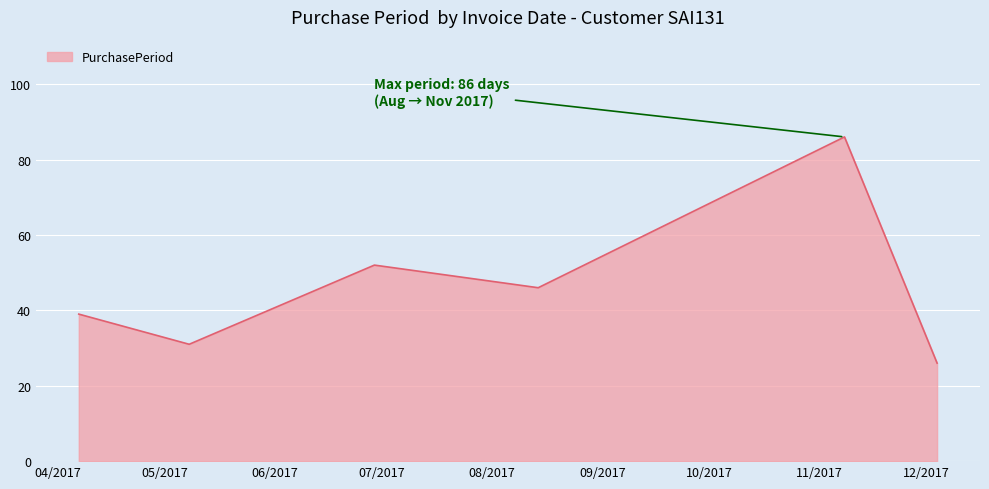

What is the sum of all values?

280